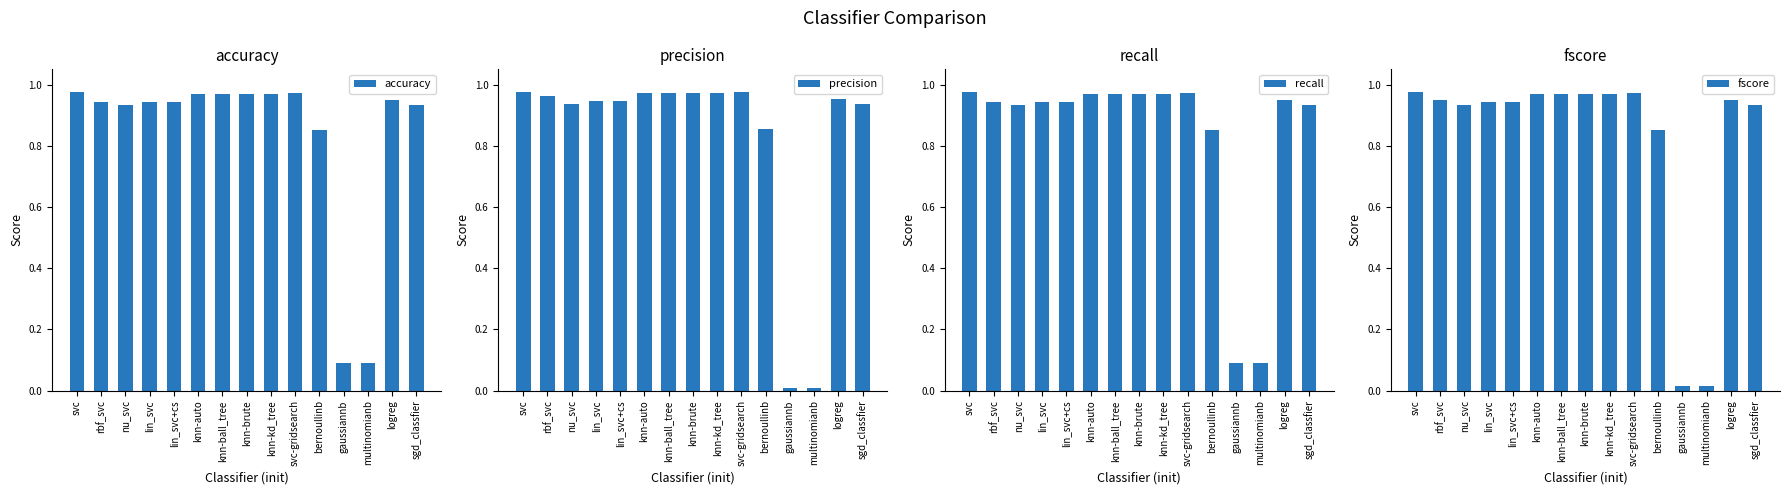

How many data points does each series have?

15